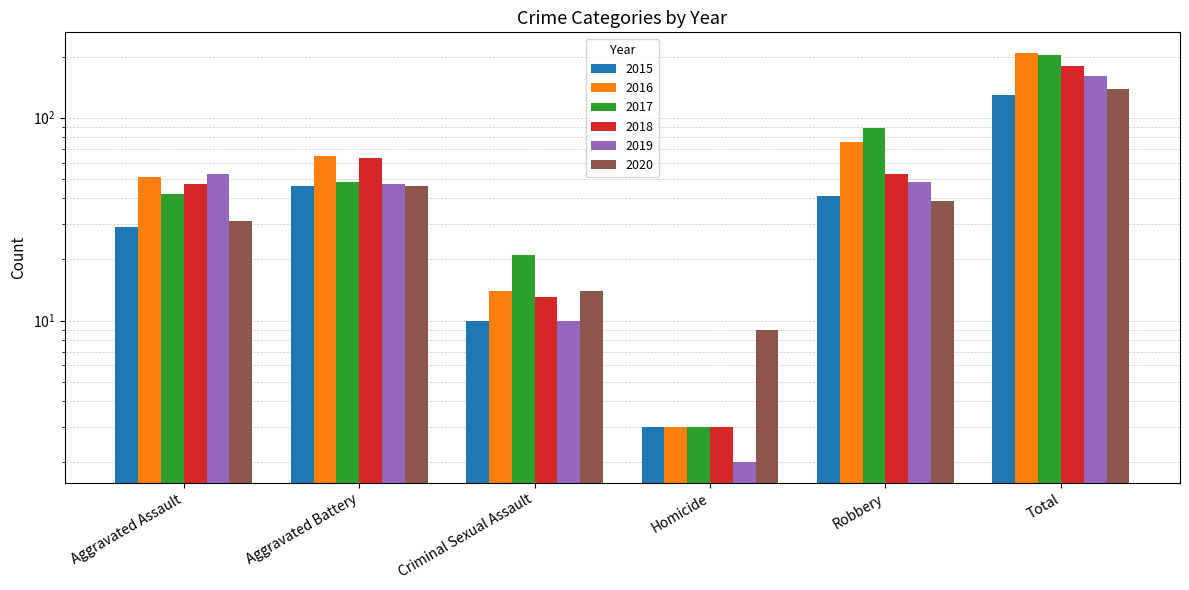

Reading right to left, list all the values displayed in this chart.

2015: 129	41	3	10	46	29
2016: 209	76	3	14	65	51
2017: 203	89	3	21	48	42
2018: 179	53	3	13	63	47
2019: 160	48	2	10	47	53
2020: 139	39	9	14	46	31